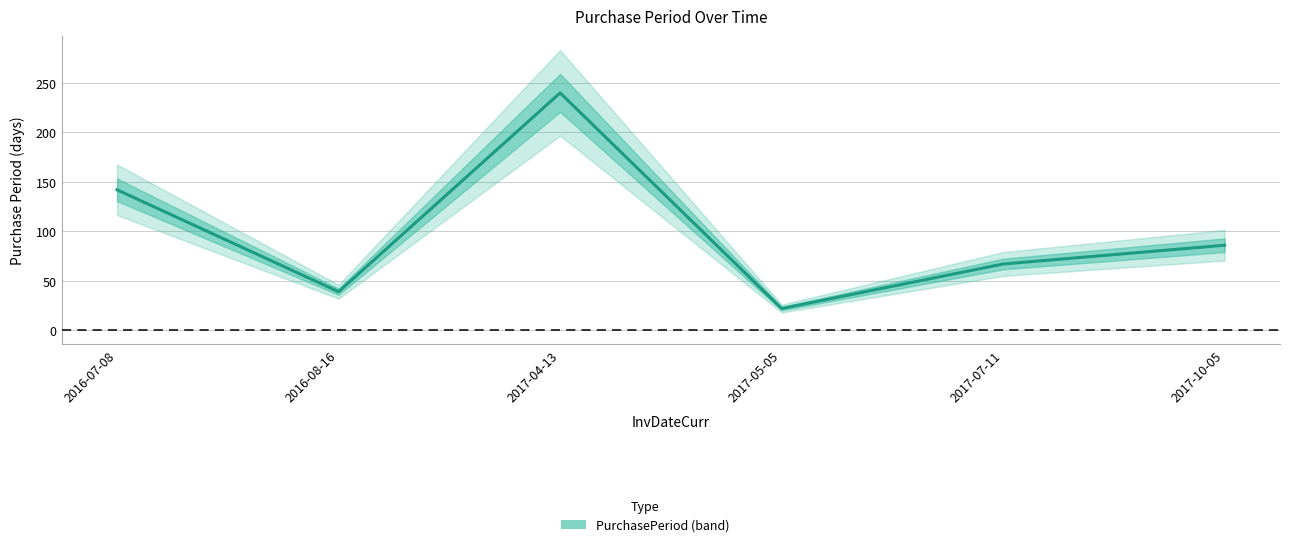

Approximately how many times larger is the value at 2016-08-16 compared to 2017-05-05?

1.8